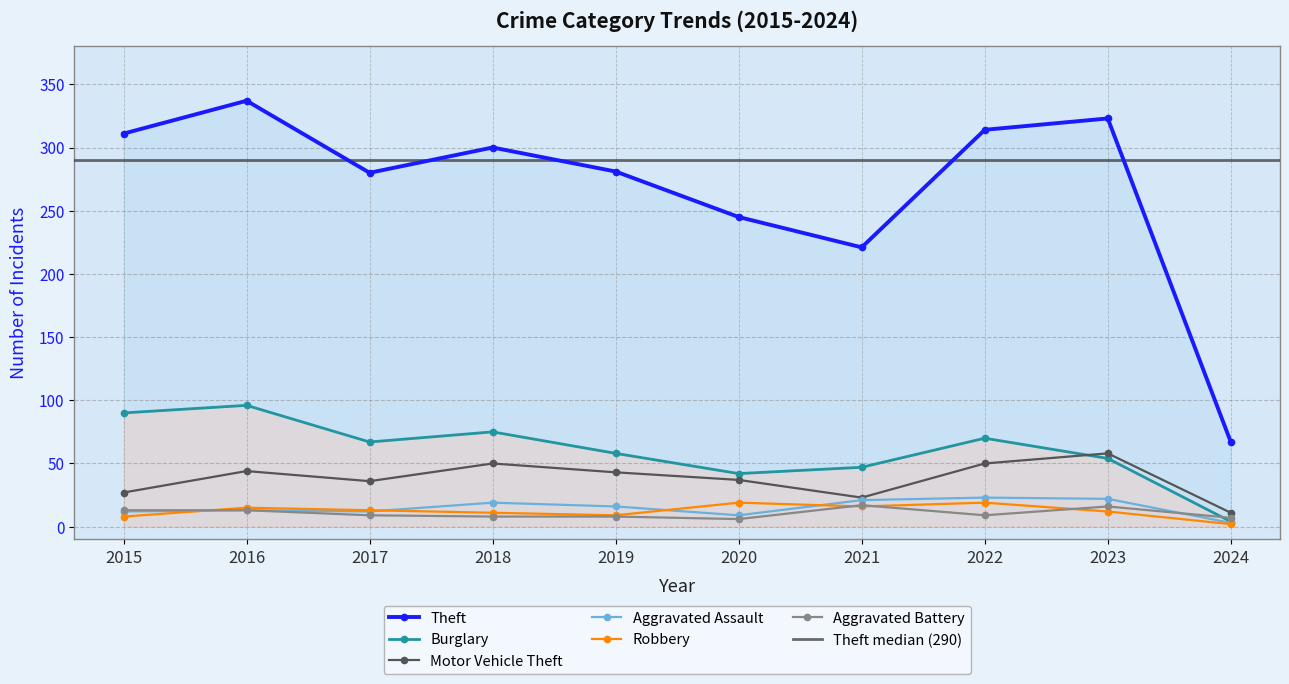

Reading left to right, what are all the values shown in this chart?

Theft: 2015=311	2016=337	2017=280	2018=300	2019=281	2020=245	2021=221	2022=314	2023=323	2024=67
Burglary: 2015=90	2016=96	2017=67	2018=75	2019=58	2020=42	2021=47	2022=70	2023=54	2024=4
Motor Vehicle Theft: 2015=27	2016=44	2017=36	2018=50	2019=43	2020=37	2021=23	2022=50	2023=58	2024=11
Aggravated Assault: 2015=12	2016=13	2017=12	2018=19	2019=16	2020=9	2021=21	2022=23	2023=22	2024=3
Robbery: 2015=8	2016=15	2017=13	2018=11	2019=9	2020=19	2021=16	2022=19	2023=12	2024=2
Aggravated Battery: 2015=13	2016=13	2017=9	2018=8	2019=8	2020=6	2021=17	2022=9	2023=16	2024=7